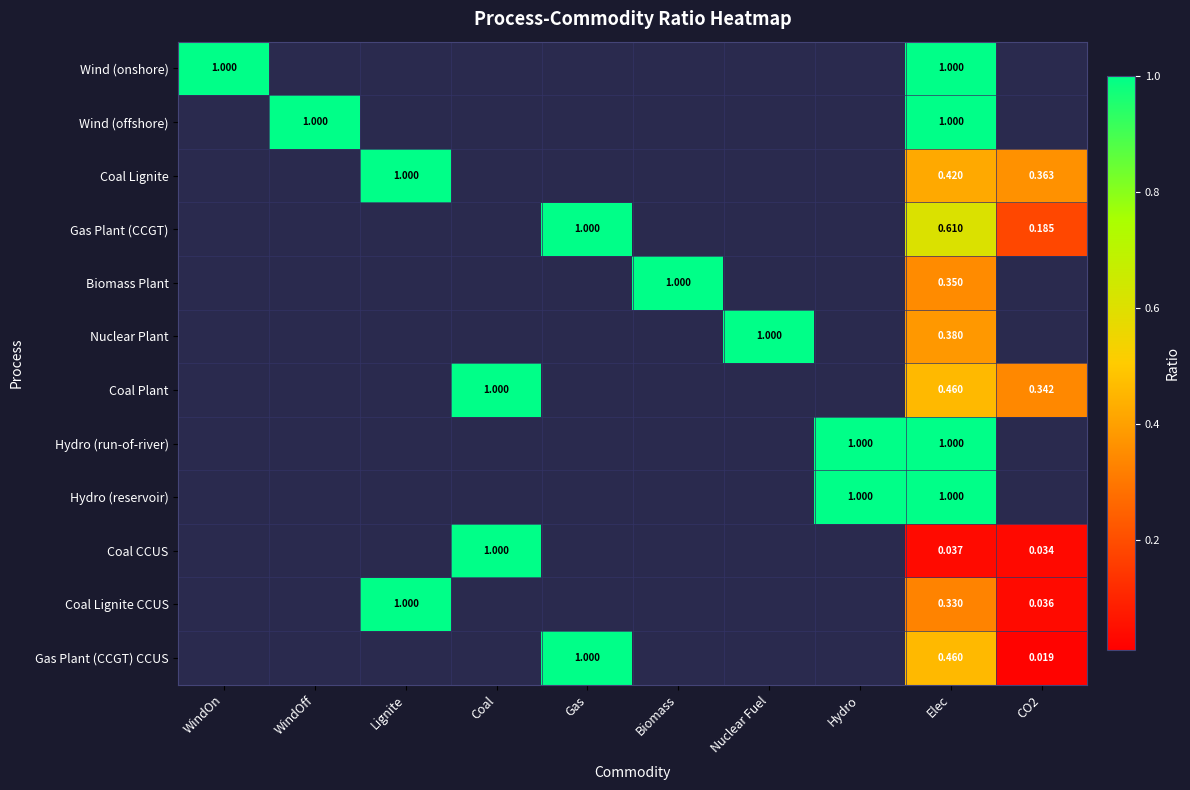

Is the value of Coal Lignite CCUS at Lignite greater than the value of Gas Plant (CCGT) CCUS at Elec?

Yes